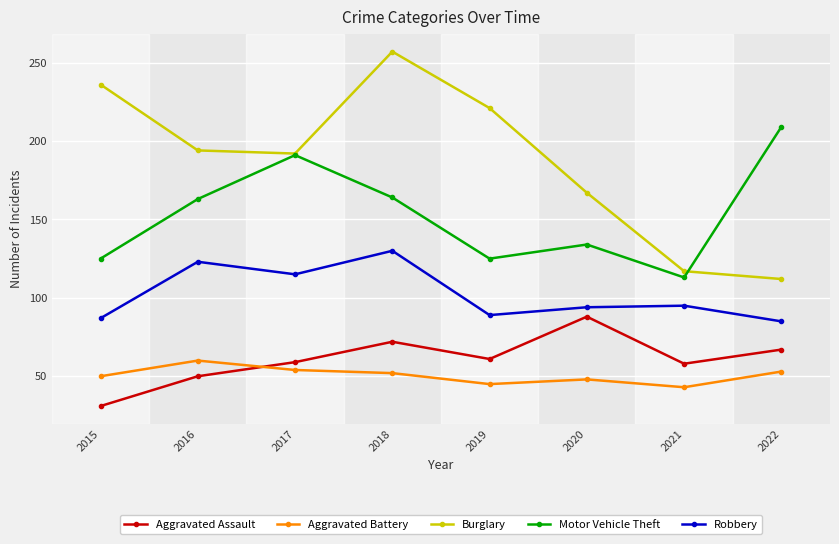

Reading left to right, list all the values displayed in this chart.

Aggravated Assault: 2015=31	2016=50	2017=59	2018=72	2019=61	2020=88	2021=58	2022=67
Aggravated Battery: 2015=50	2016=60	2017=54	2018=52	2019=45	2020=48	2021=43	2022=53
Burglary: 2015=236	2016=194	2017=192	2018=257	2019=221	2020=167	2021=117	2022=112
Motor Vehicle Theft: 2015=125	2016=163	2017=191	2018=164	2019=125	2020=134	2021=113	2022=209
Robbery: 2015=87	2016=123	2017=115	2018=130	2019=89	2020=94	2021=95	2022=85